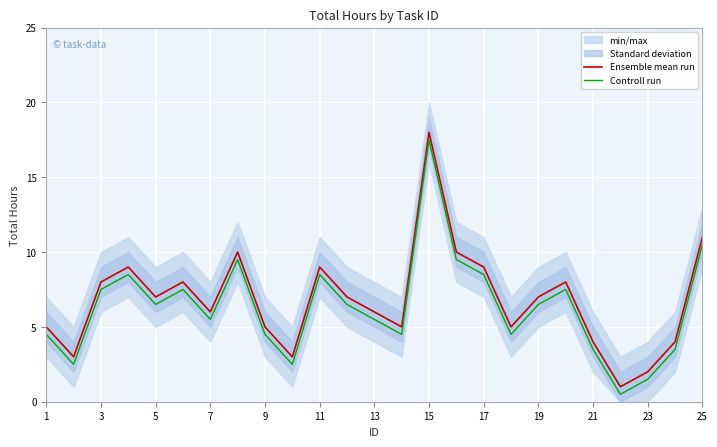

True or false: Controll run and Ensemble mean run cross at least once.

False